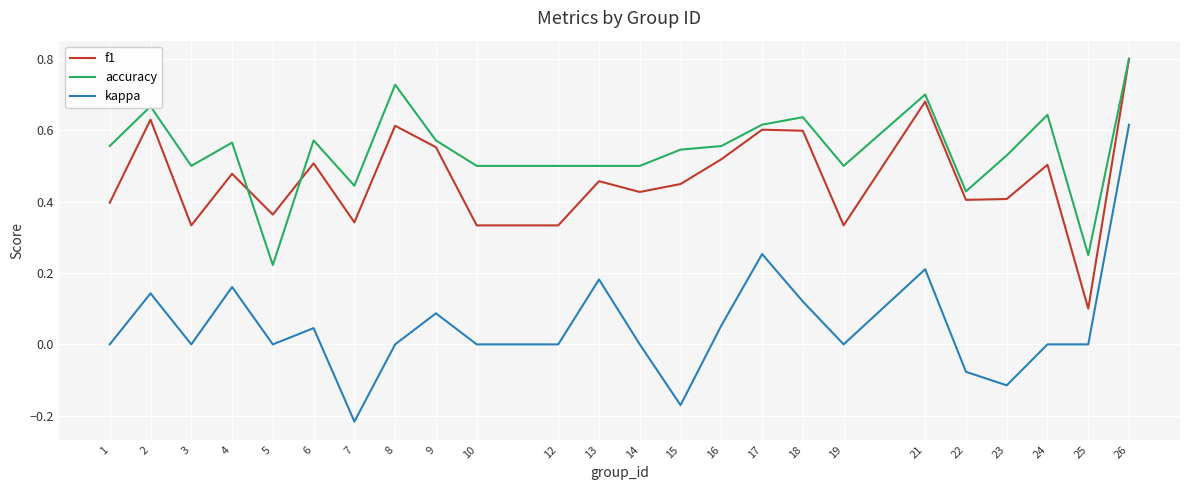

The value of accuracy at 15 is 0.5. True or false?

True